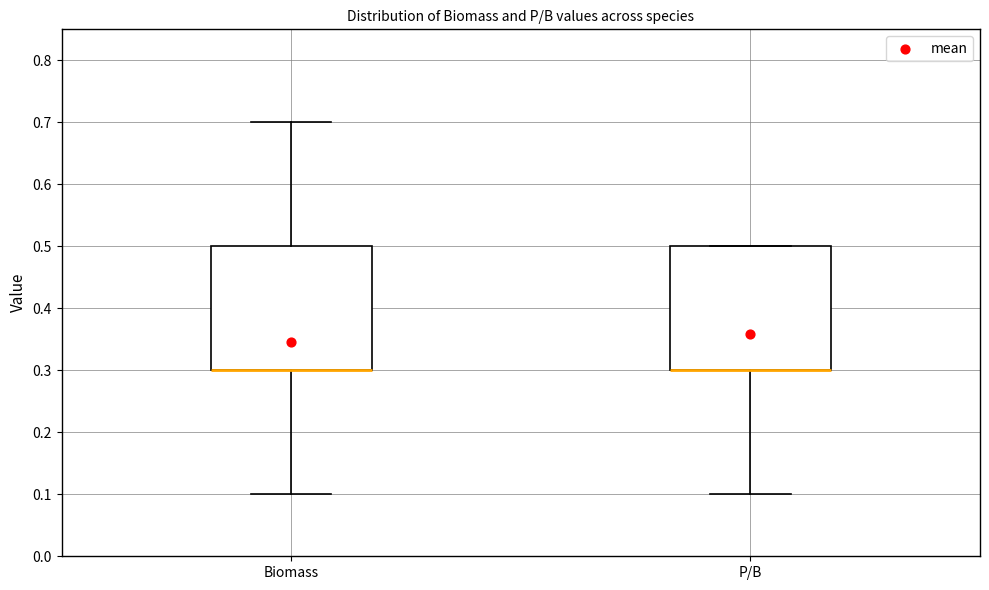

Reading left to right, transcribe this box plot: for each box, give where its median line is, the range the box spans, and where its two whiskers end, as read against the y-axis. The values are not printed on the chart, so give them approximately, as read against the axis.

Biomass: median 0.3 (drawn on the box's lower edge), box 0.3 to 0.5, whiskers 0.1 to 0.7
P/B: median 0.3 (drawn on the box's lower edge), box 0.3 to 0.5, whiskers 0.1 to 0.5